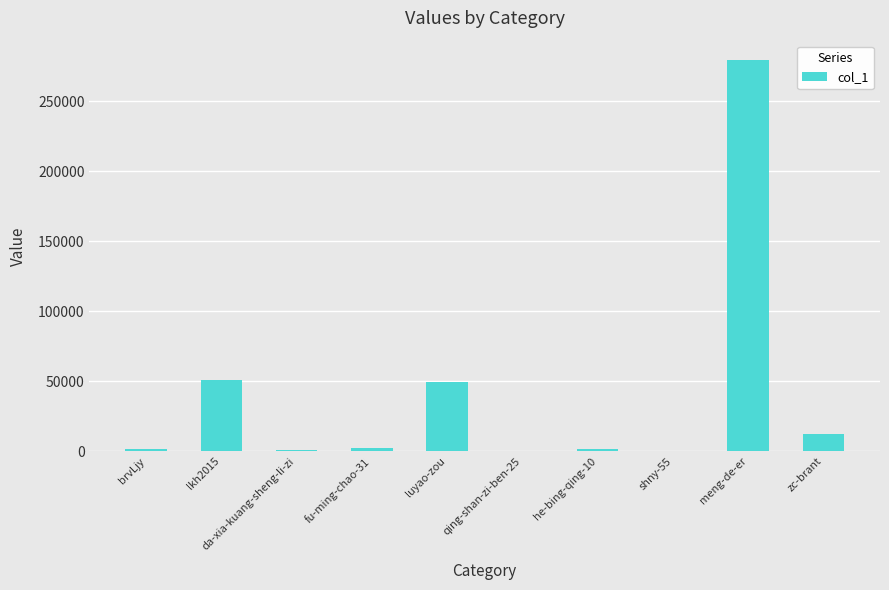

Which label corresponds to the largest value in the chart?

meng-de-er